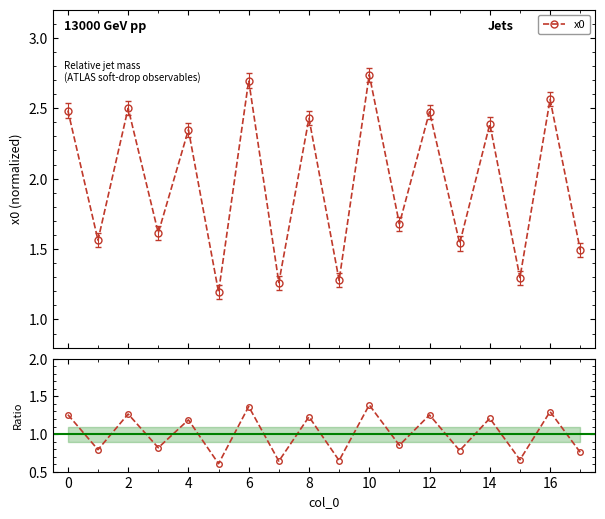

What is the minimum value for x0?

1.2